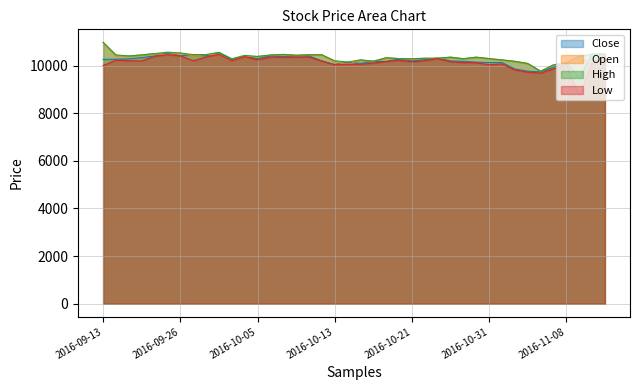

What position from the right is 2016-10-19?

18